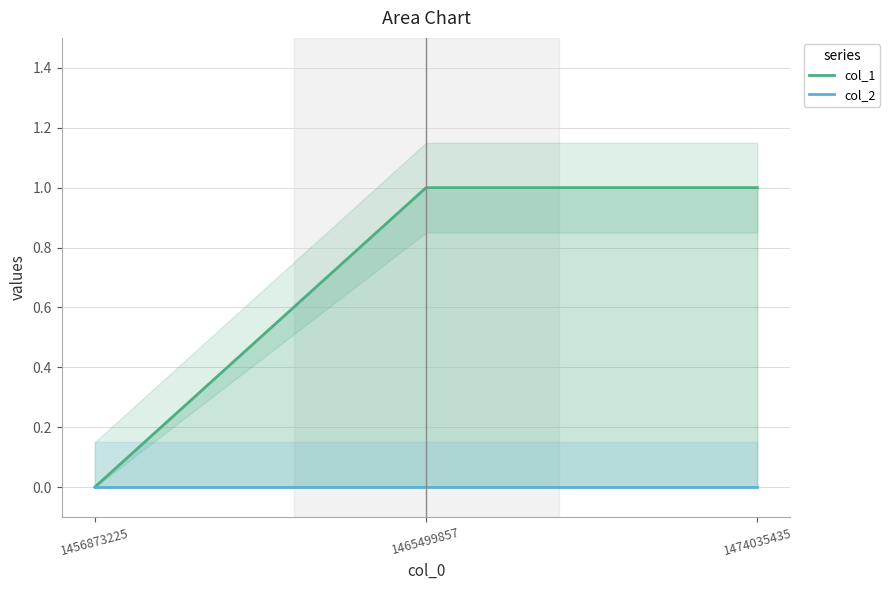

Is the value of col_1 at 1465499857 greater than the value of col_2 at 1474035435?

Yes